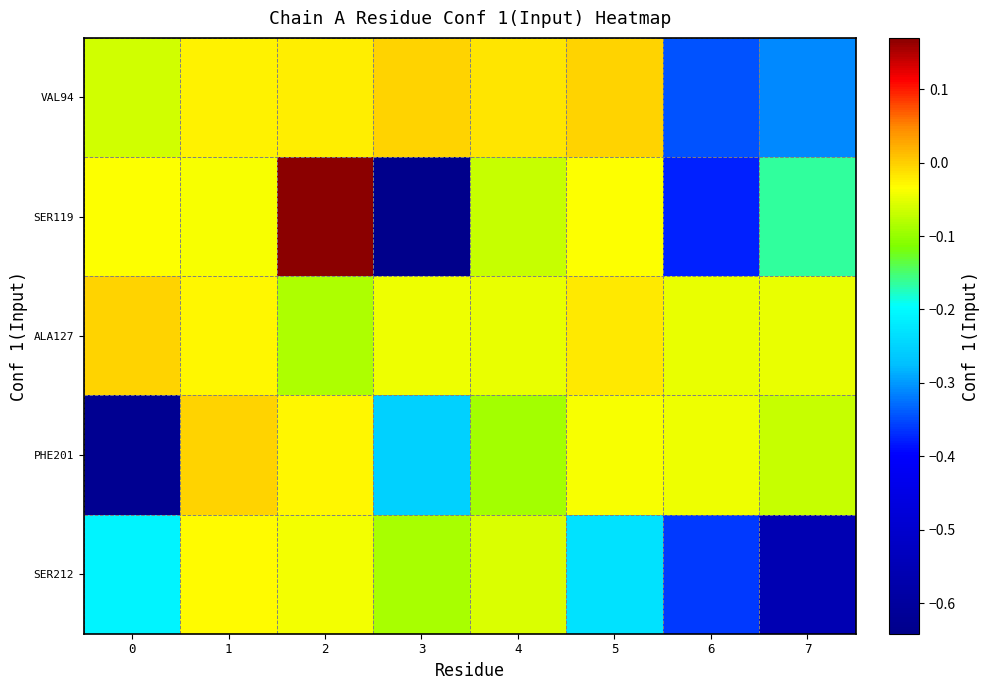

What is the smallest value displayed?

-0.6